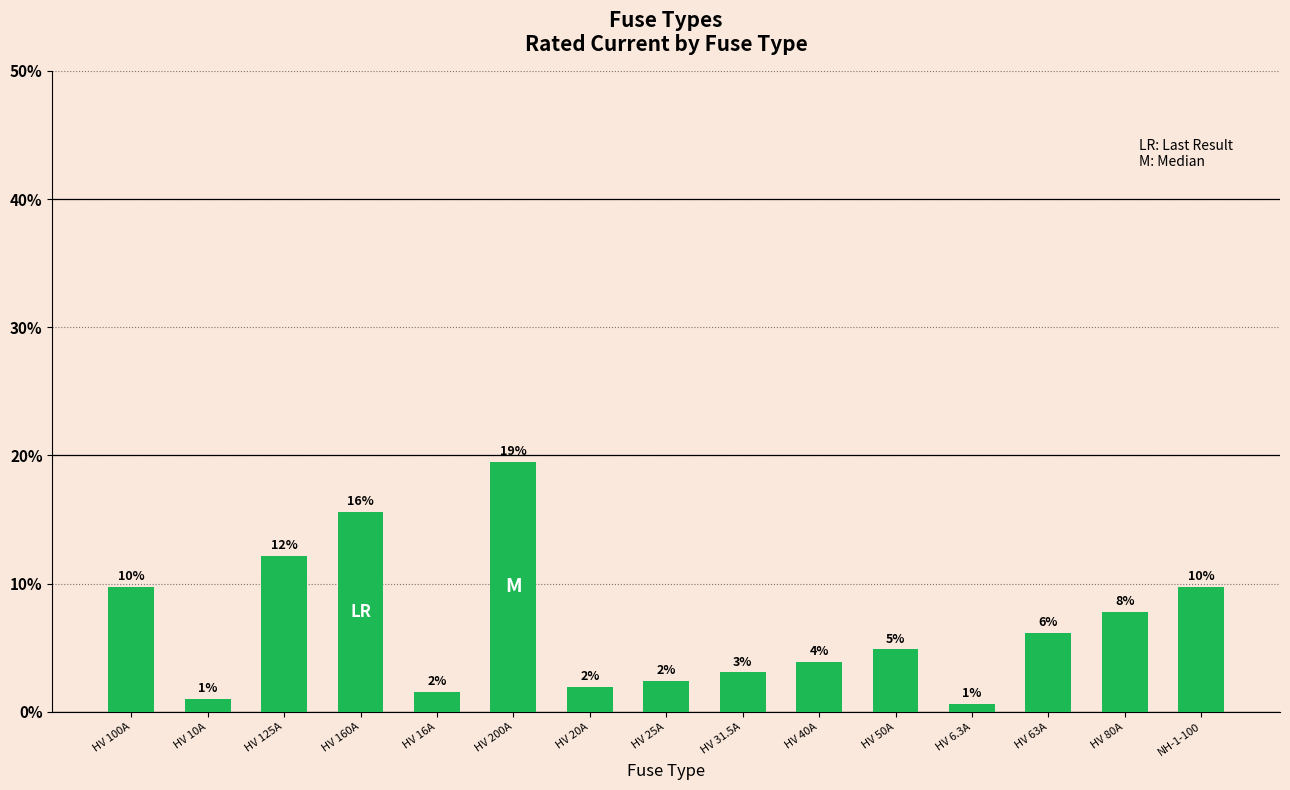

Approximately how many times larger is the value at HV 50A compared to HV 125A?

0.4